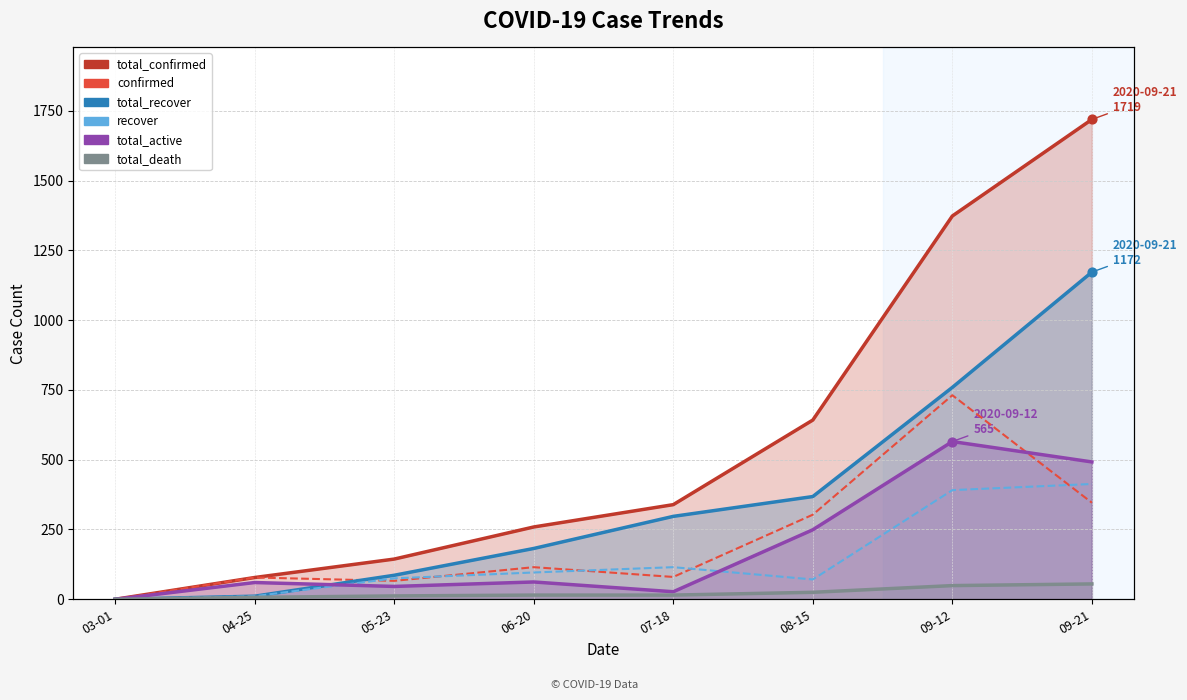

What are all the series names shown in the legend?

total_confirmed, confirmed, total_recover, recover, total_active, total_death